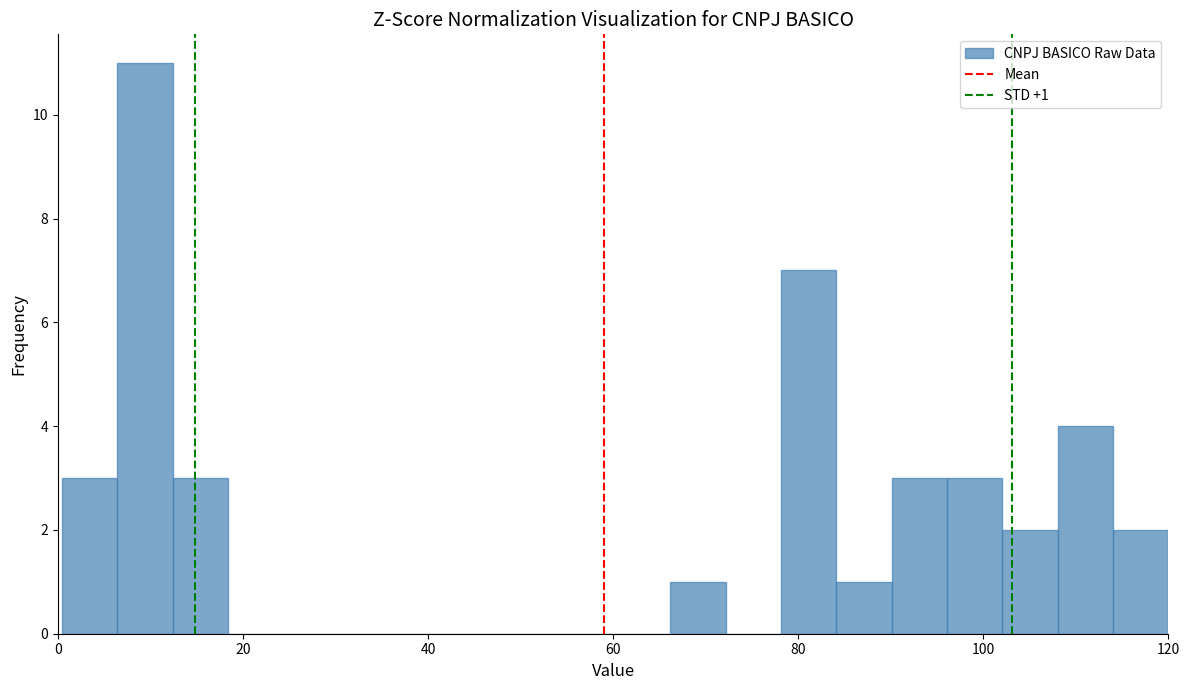

Read against the x-axis, roughly where is the centre of the tallest bar?

10